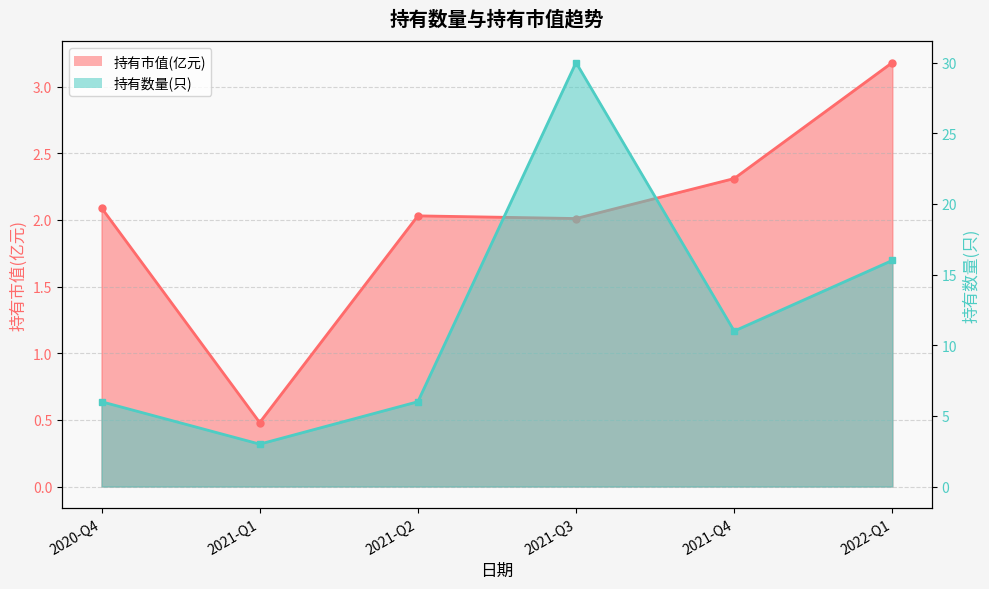

Reading left to right, list all the values displayed in this chart.

持有市值(亿元): 2.1	0.5	2.0	2.0	2.3	3.2
持有数量(只): 6.0	3.0	6.0	30.0	11.0	16.0